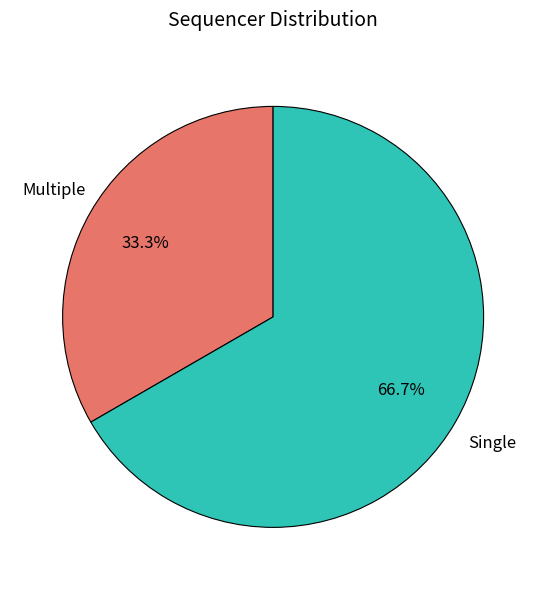

What is the largest slice in the pie chart?

Single